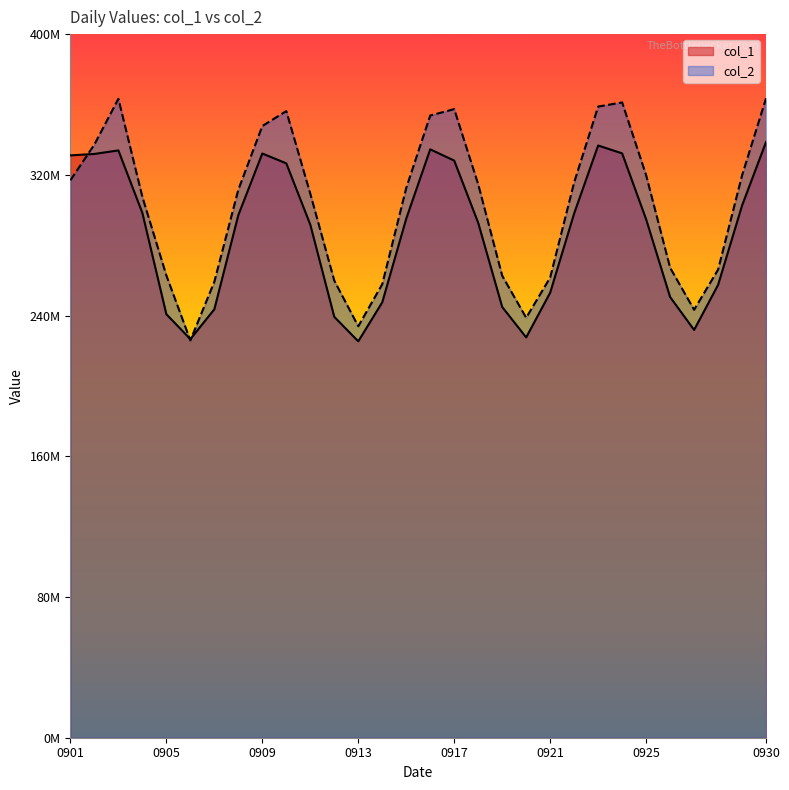

Rank the categories by col_1 value from highest to lowest.

20140930, 20140923, 20140916, 20140903, 20140924, 20140909, 20140902, 20140901, 20140917, 20140910, 20140929, 20140904, 20140922, 20140908, 20140915, 20140925, 20140918, 20140911, 20140928, 20140921, 20140926, 20140914, 20140919, 20140907, 20140905, 20140912, 20140927, 20140920, 20140906, 20140913